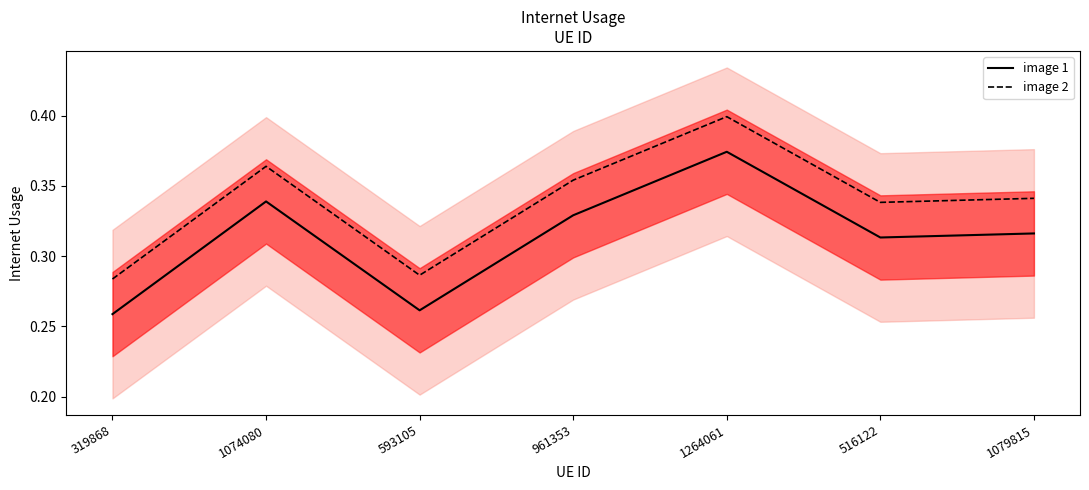

What are all the series names shown in the legend?

image 1, image 2